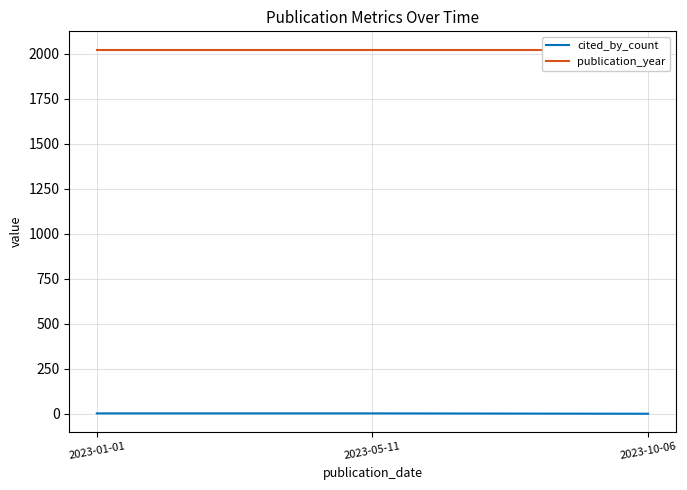

What are all the series names shown in the legend?

cited_by_count, publication_year